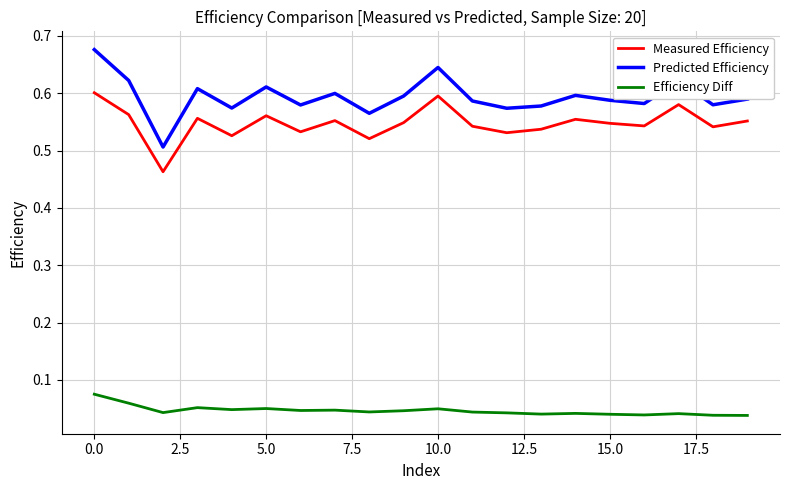

Which series has the largest range (max minus min)?

Predicted Efficiency